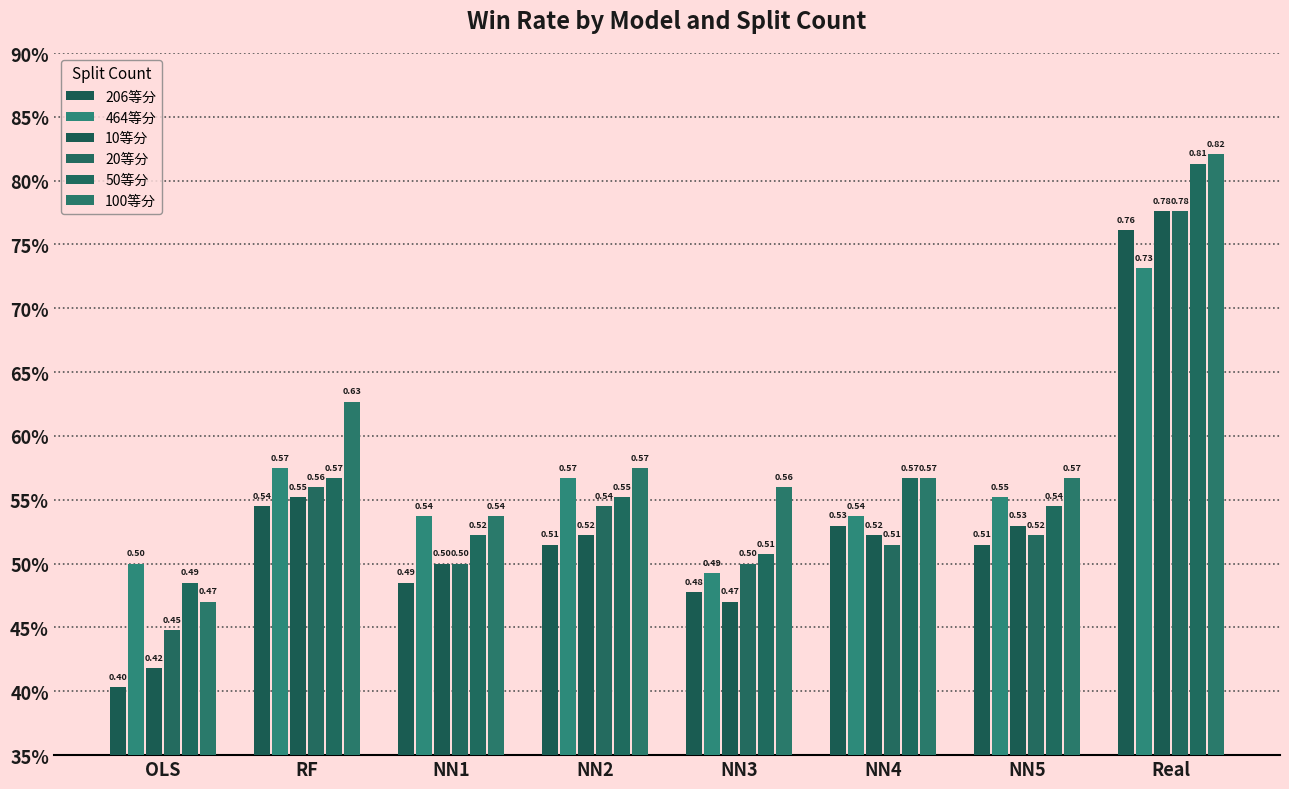

Are the bars horizontal?

No